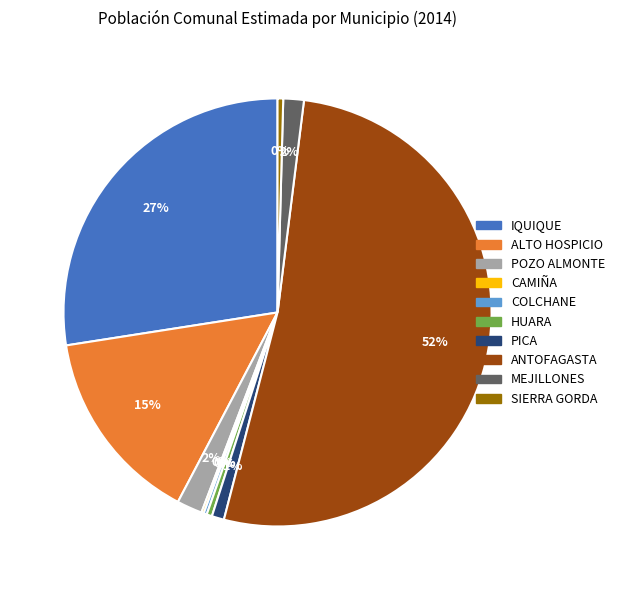

Is the sum of PICA and SIERRA GORDA greater than half?

No